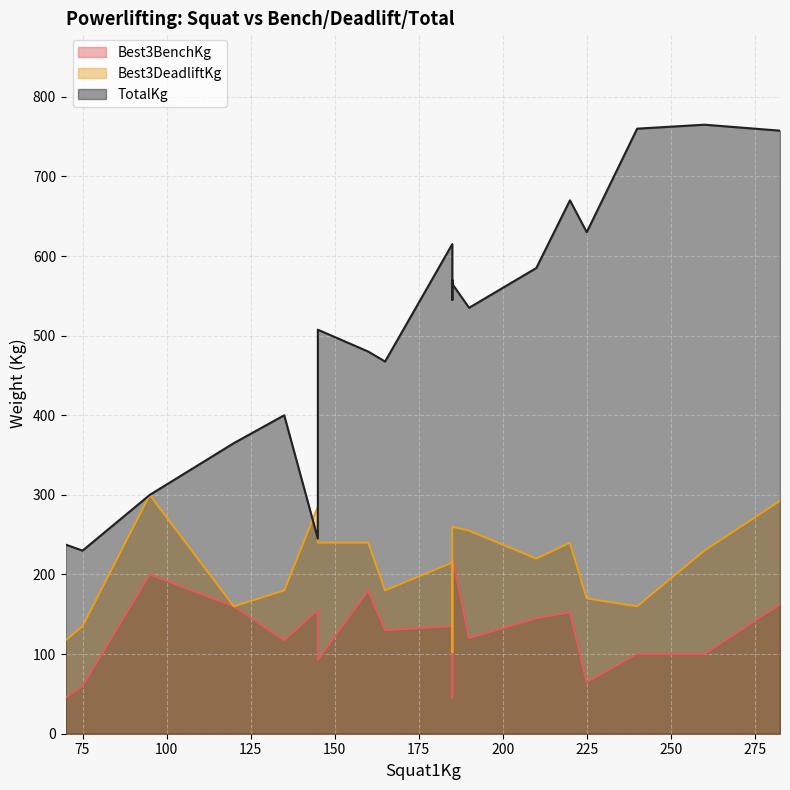

What is the average value of the Best3BenchKg series?

121.9